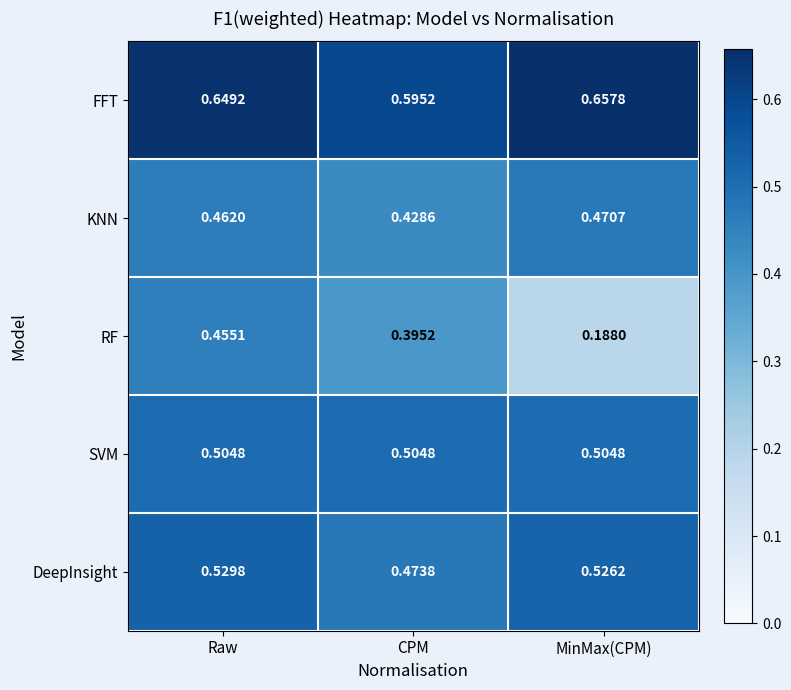

Which series has the largest range (max minus min)?

RF